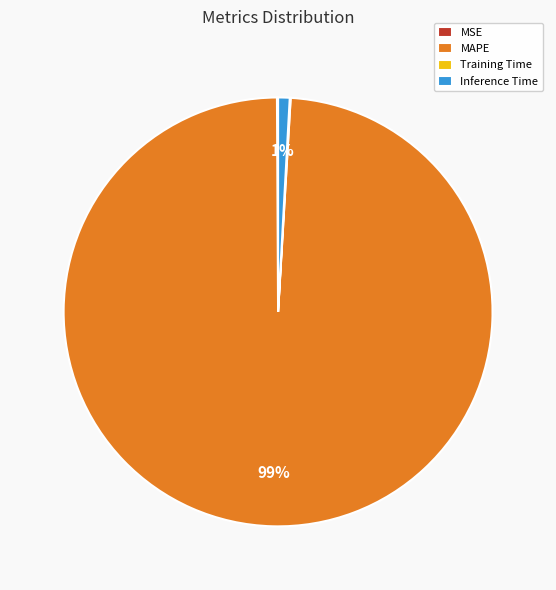

To the nearest percent, what is the difference between the largest and smallest slice percentages?

99%